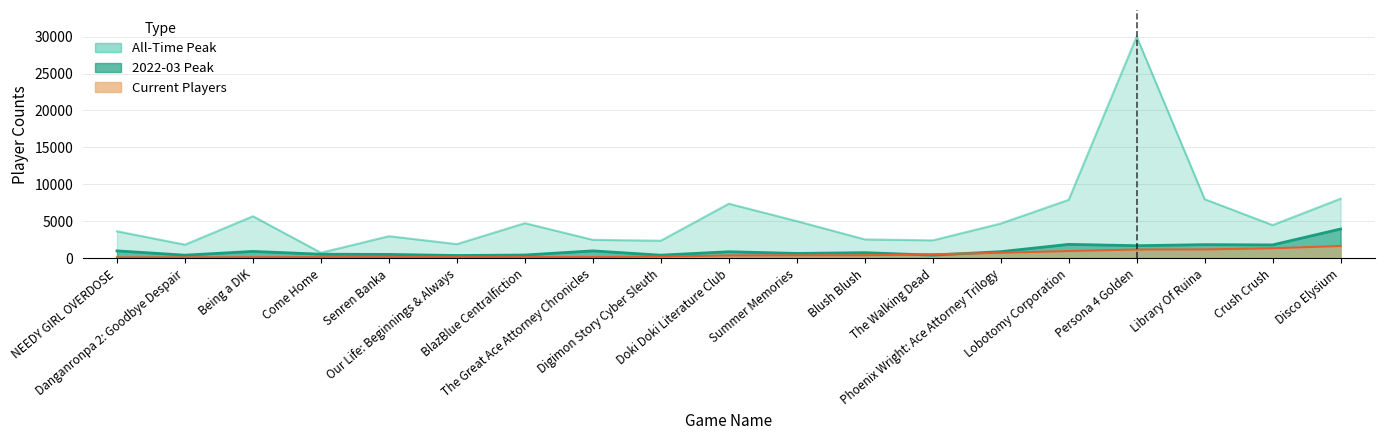

The value of current_players at 10 is 255. True or false?

True